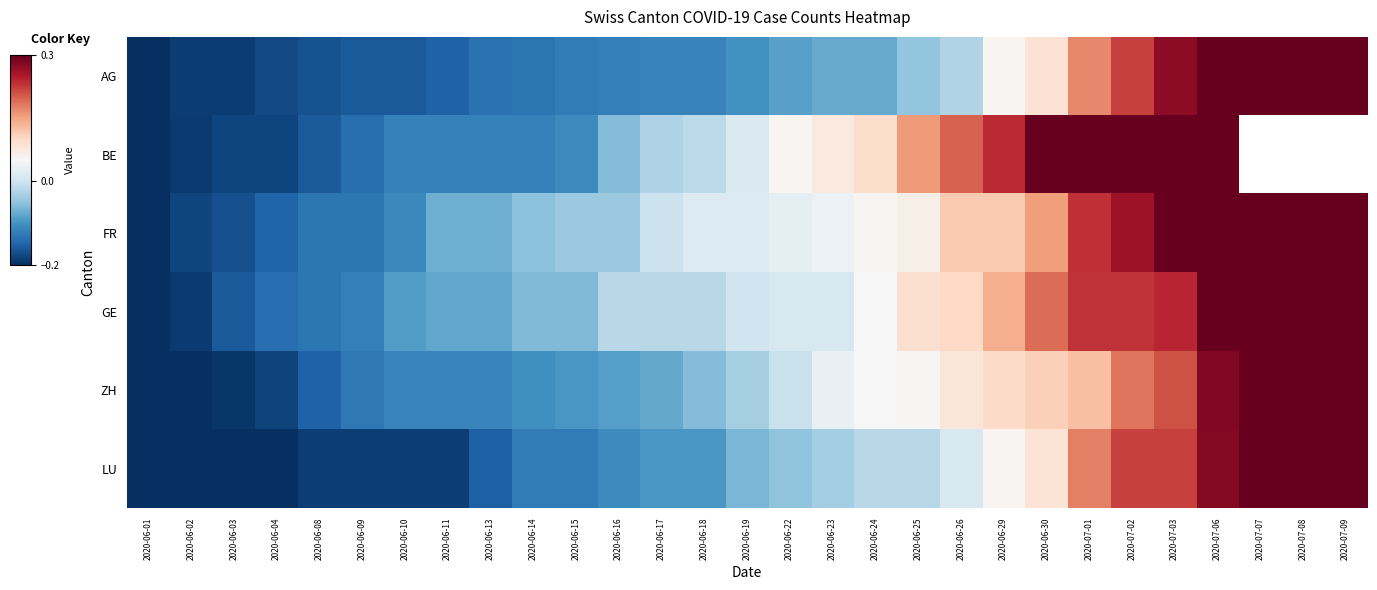

The value of AG at 2020-06-29 is 0.1. True or false?

True